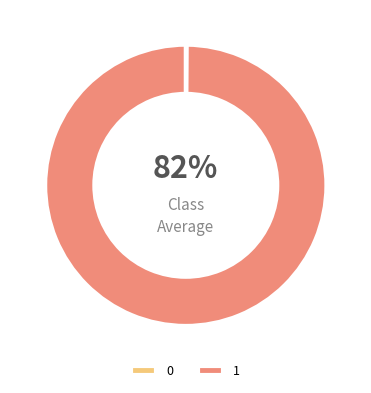

The 1 slice represents 100% of the pie. True or false?

True